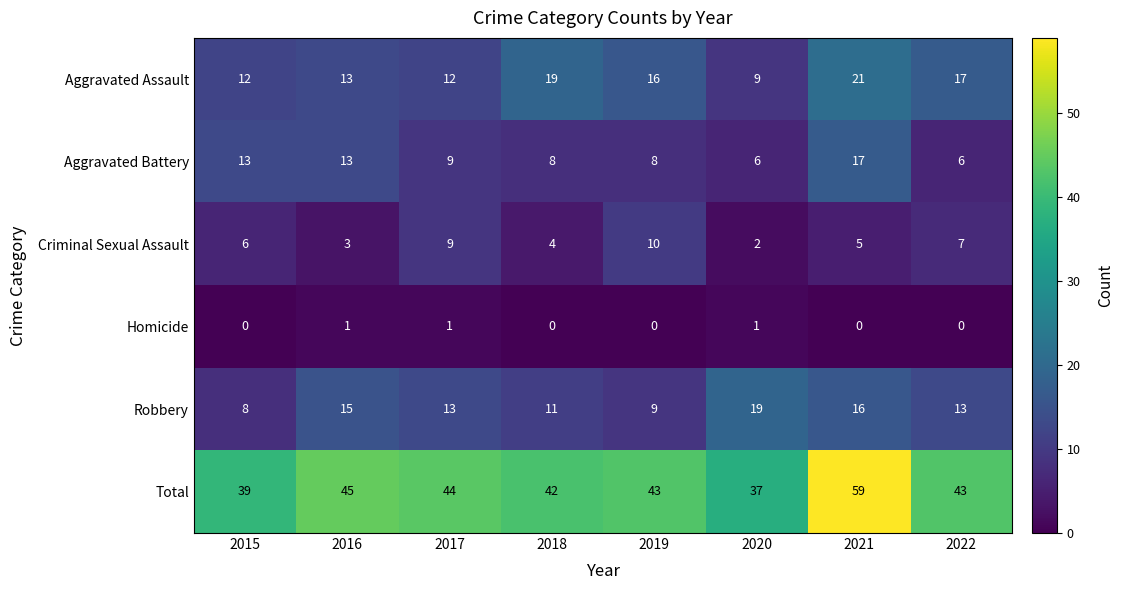

Where is Total nearest to the value 48?

2016